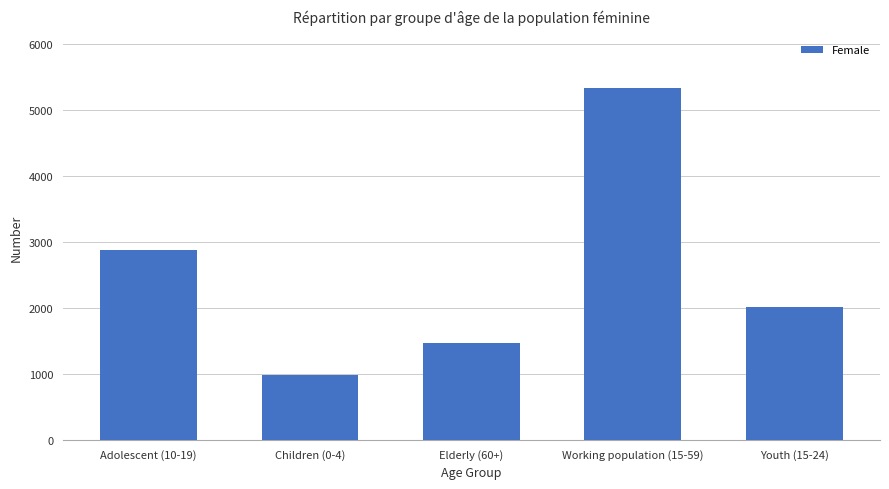

True or false: the data shows 1461 at Elderly (60+).

True